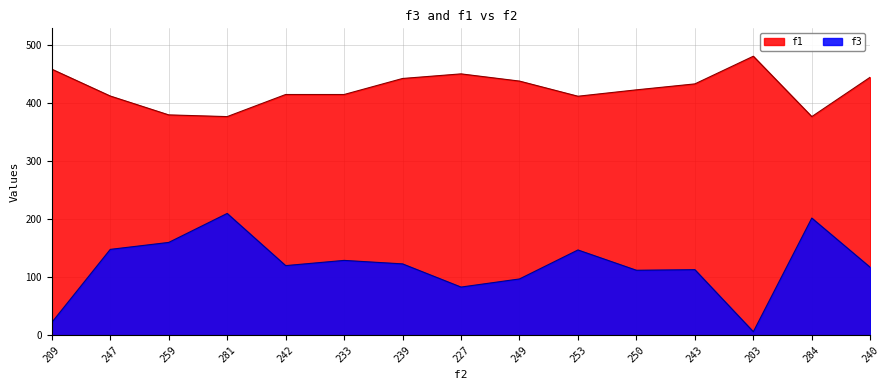

How many lines are shown in the chart?

2